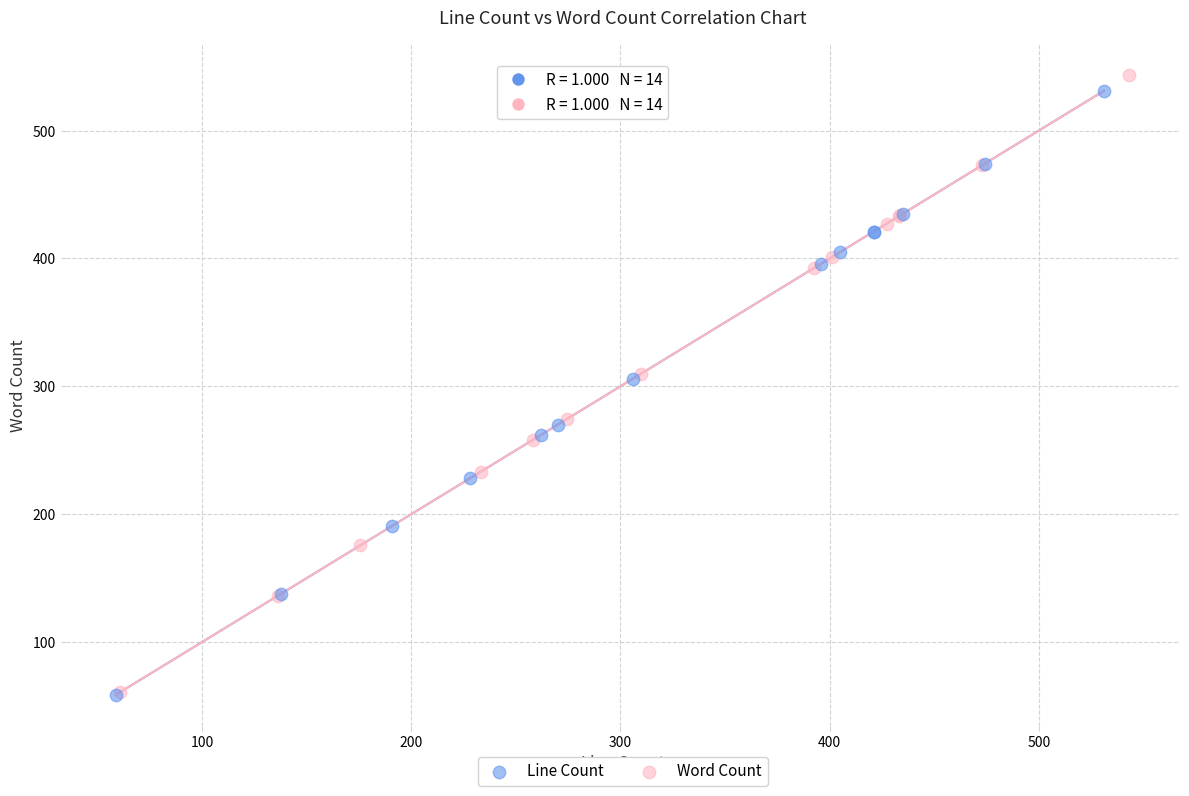

Which series has the widest spread of Y values?

Word Count